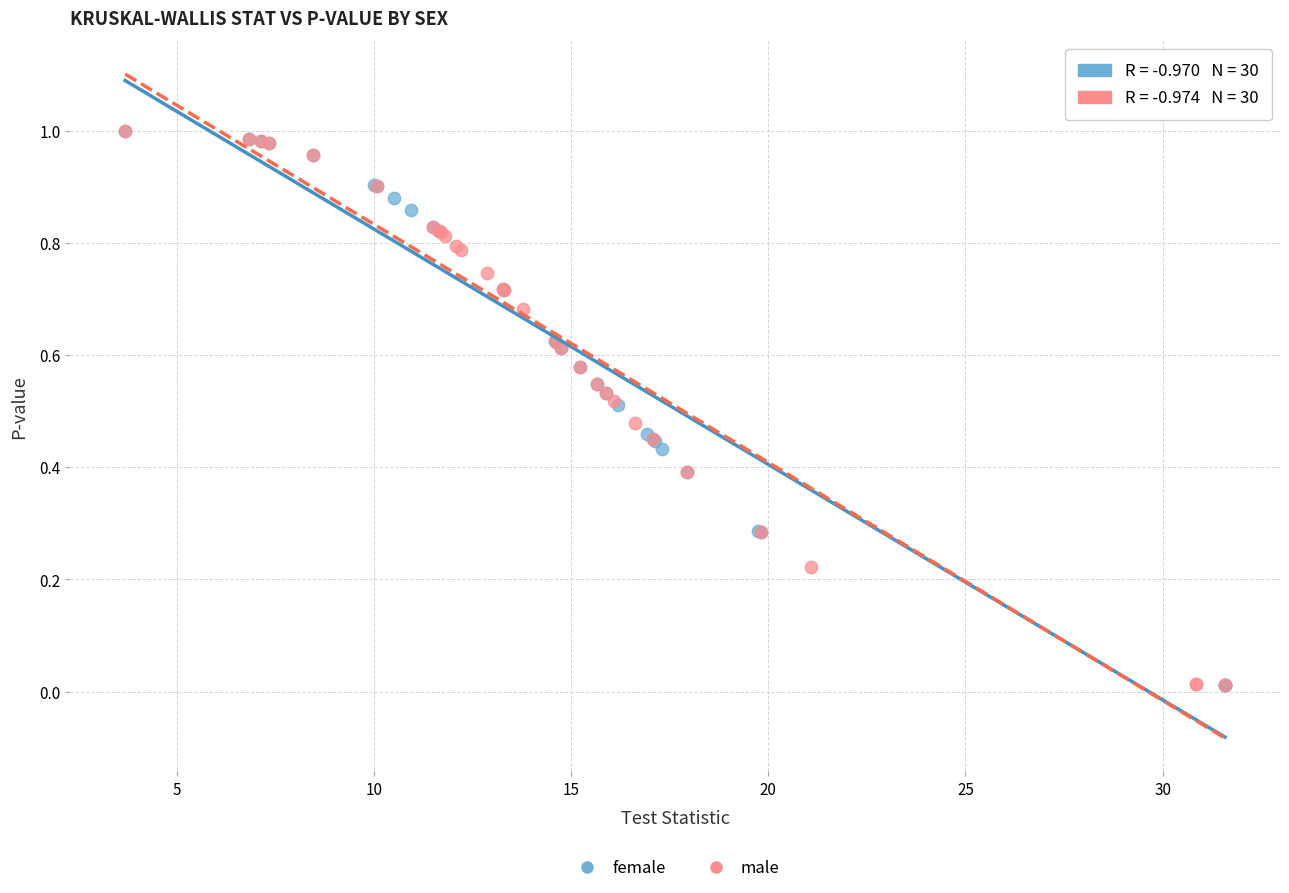

What are all the series names shown in the legend?

female, male